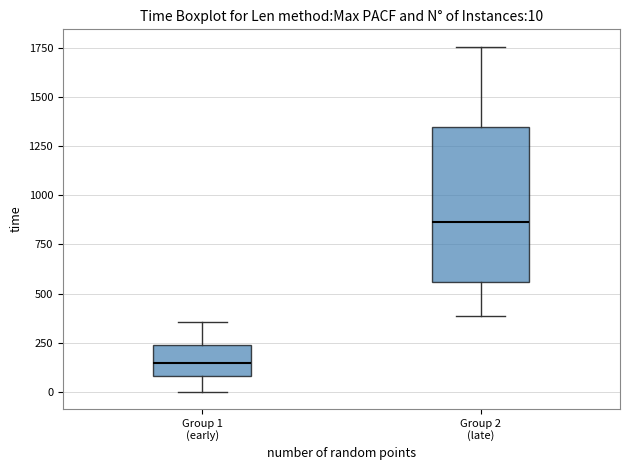

Which box is the tallest, from its lower edge to its upper edge?

Group 2 (late)